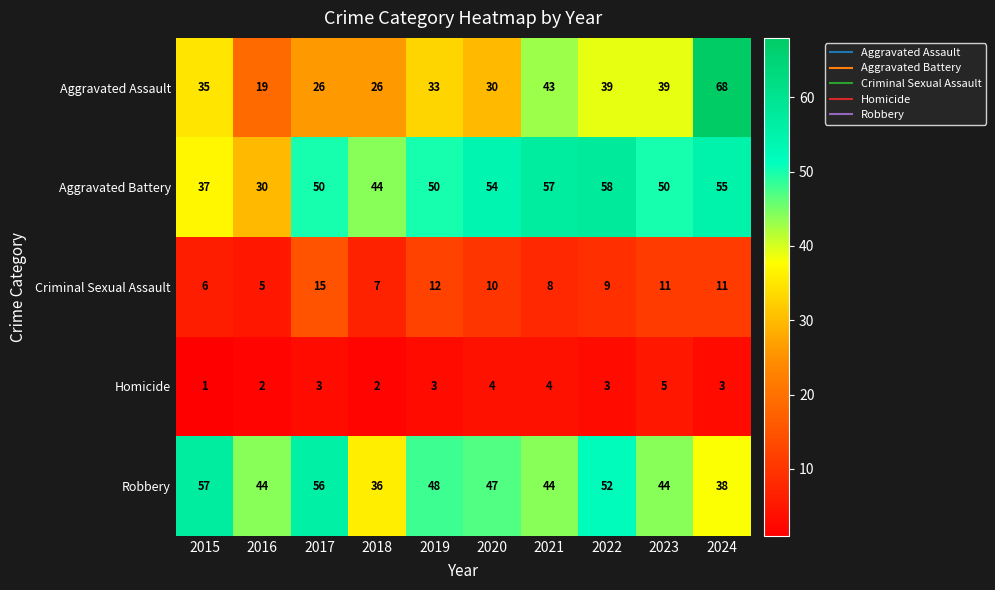

Which series changed the most between 2015 and 2017?

Aggravated Battery